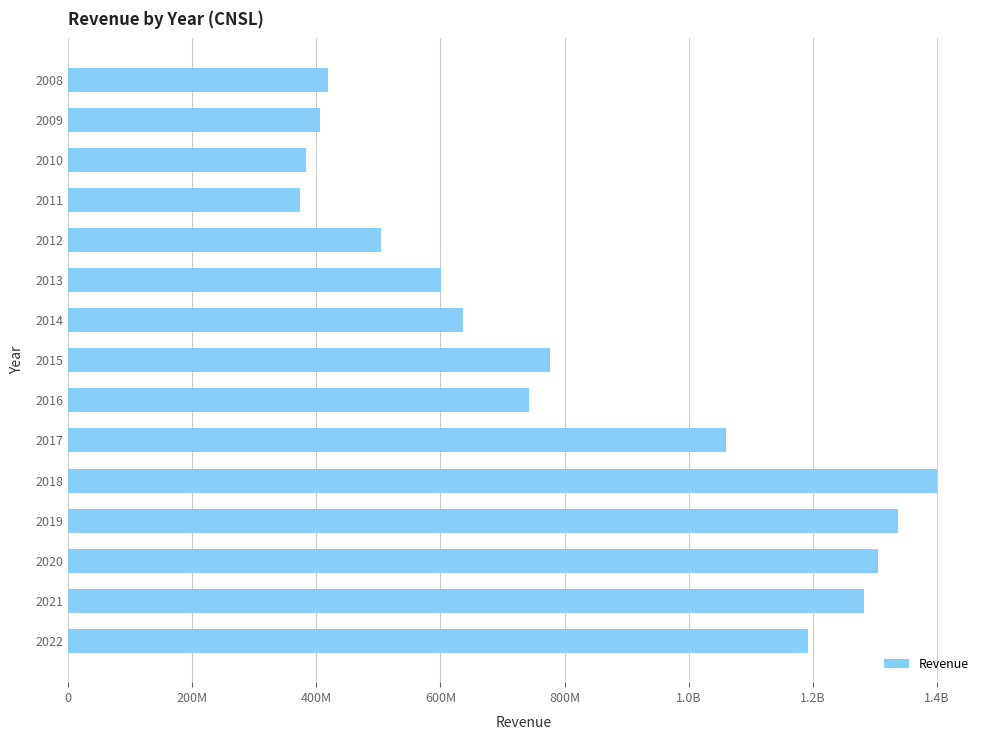

Are the bars horizontal?

Yes